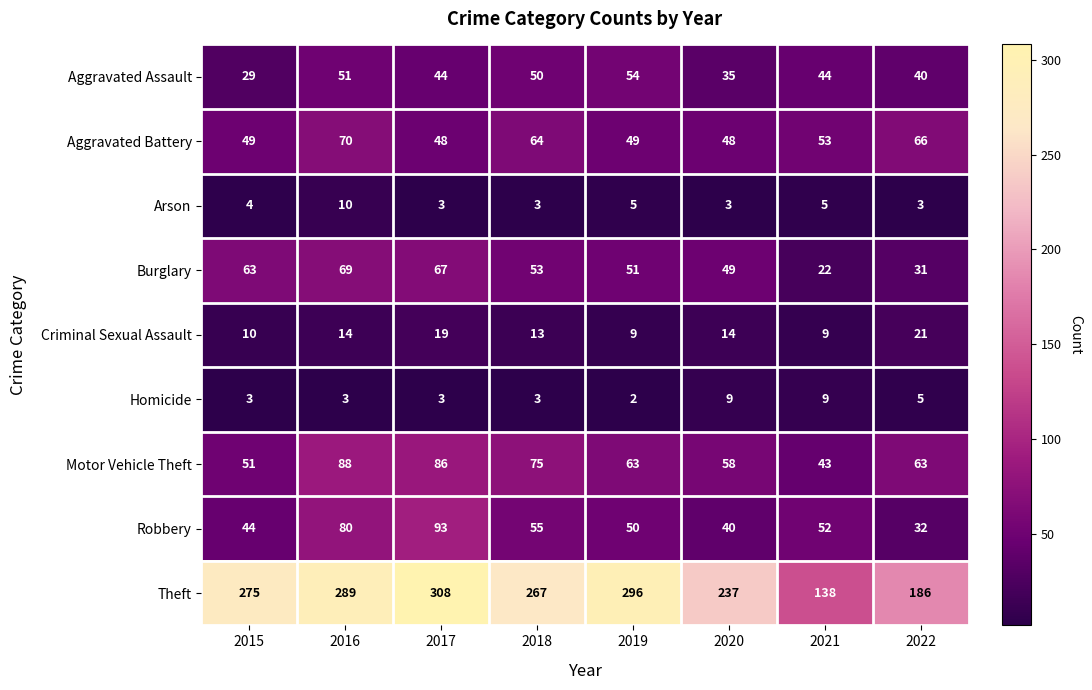

At how many categories does at least one series exceed 128?

8